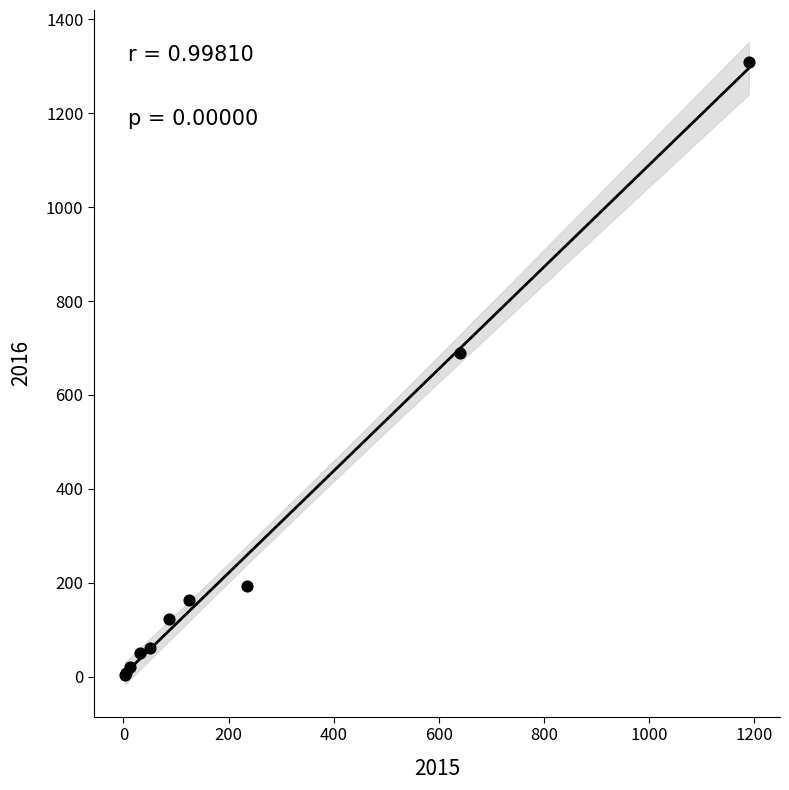

What Y value in the scatter plot is closest to 656?

689